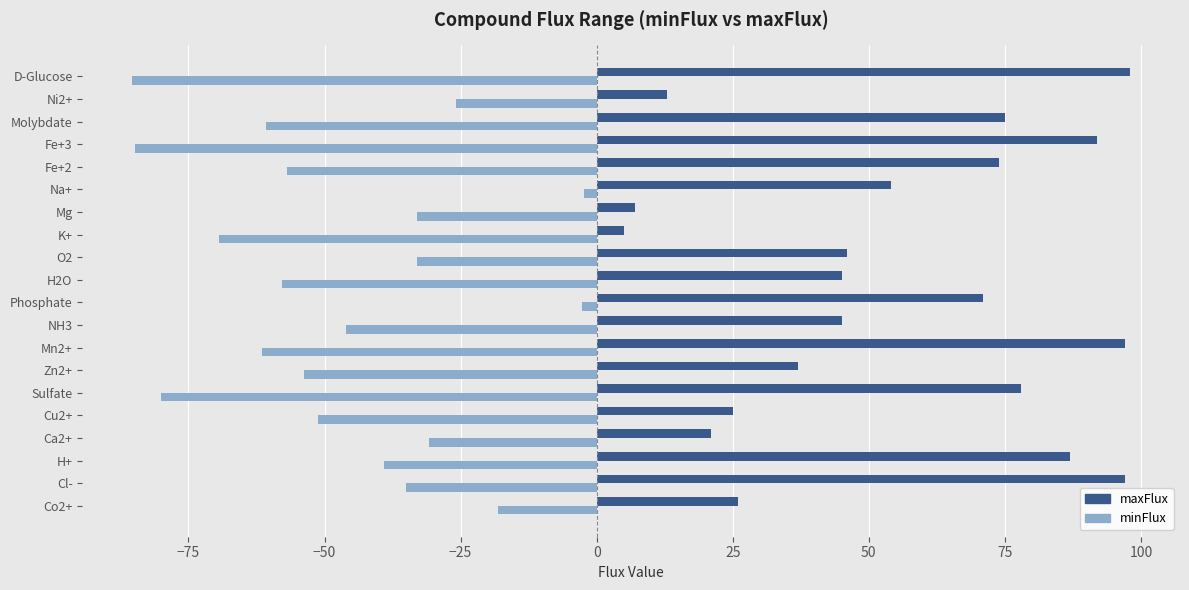

What is the difference between the maxFlux values at Cu2+ and Fe+3?

67.0